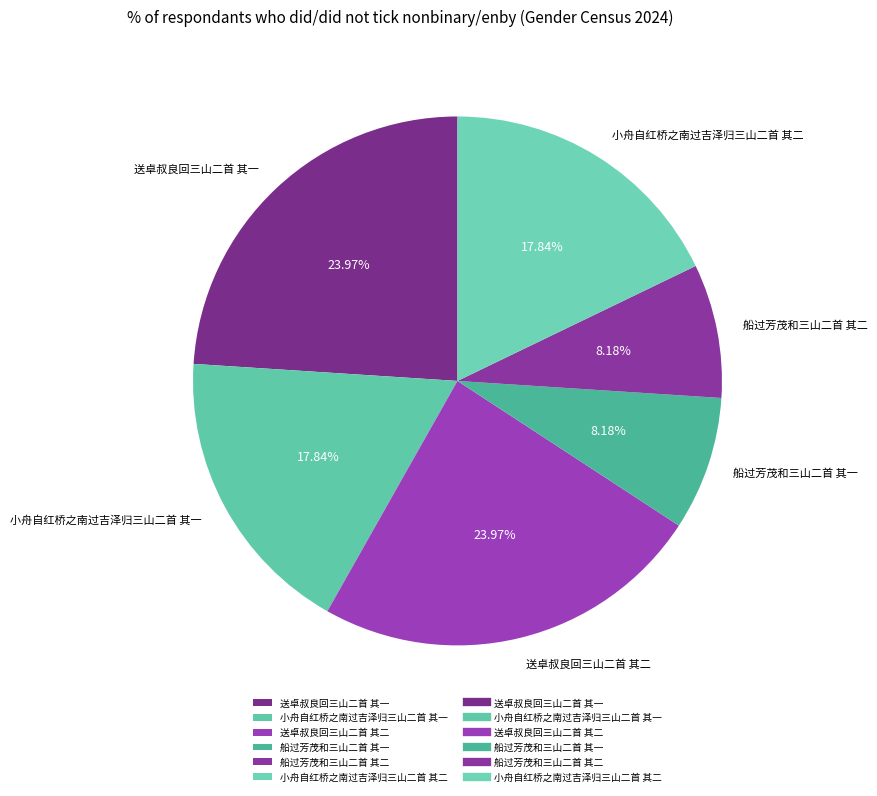

Is it true that 船过芳茂和三山二首 其二 is 22% of the pie?

False